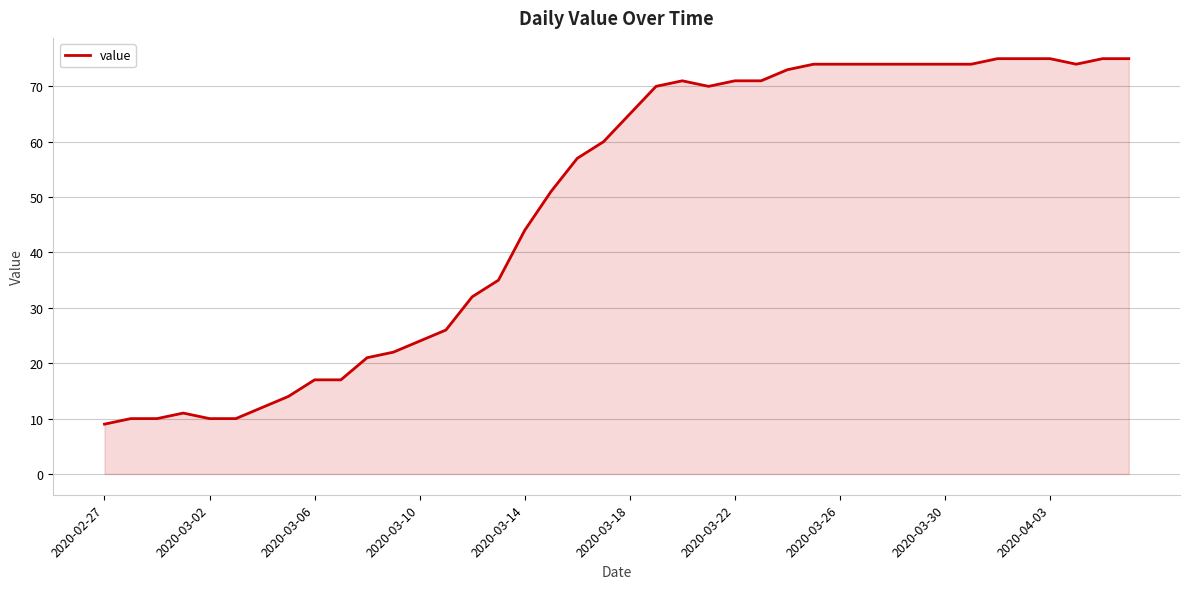

What is the difference between the maximum and minimum values?

66